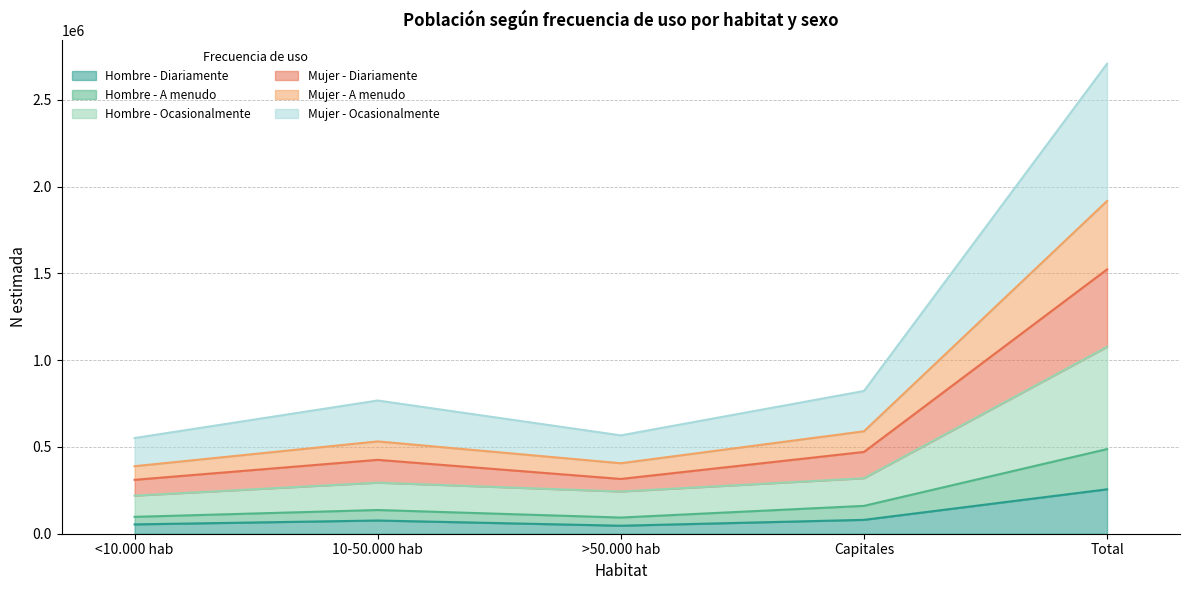

Does the chart have visible grid lines?

Yes